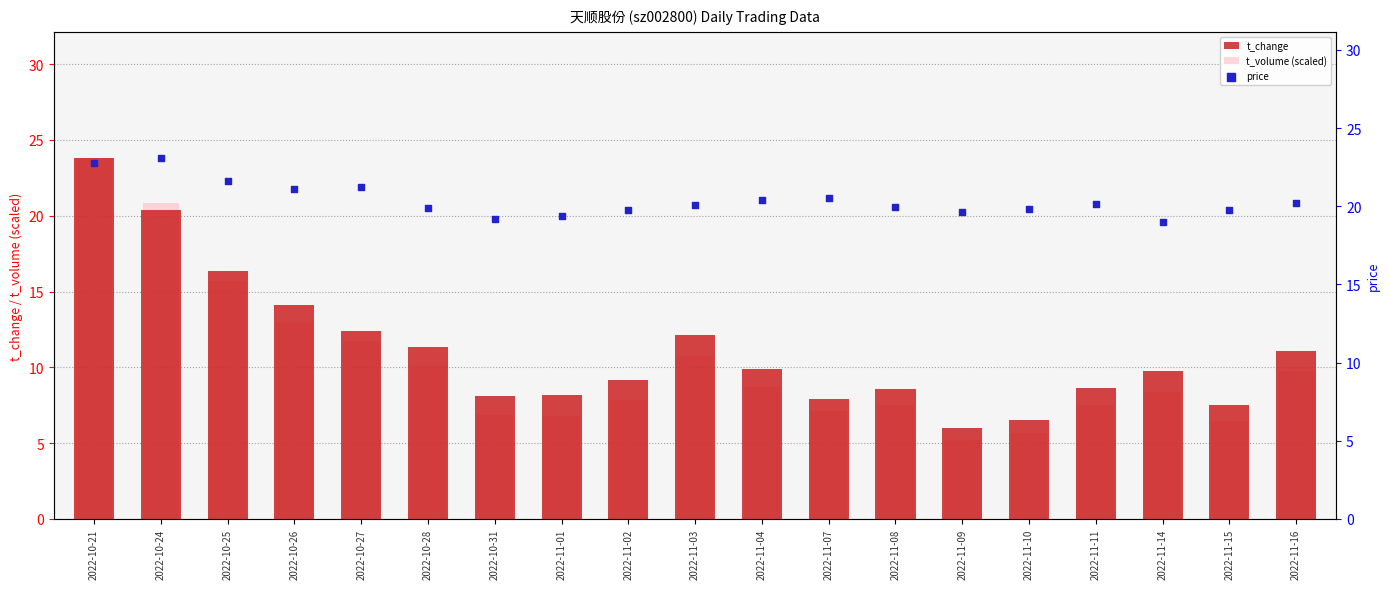

What are all the series names shown in the legend?

t_change, t_volume (scaled), price